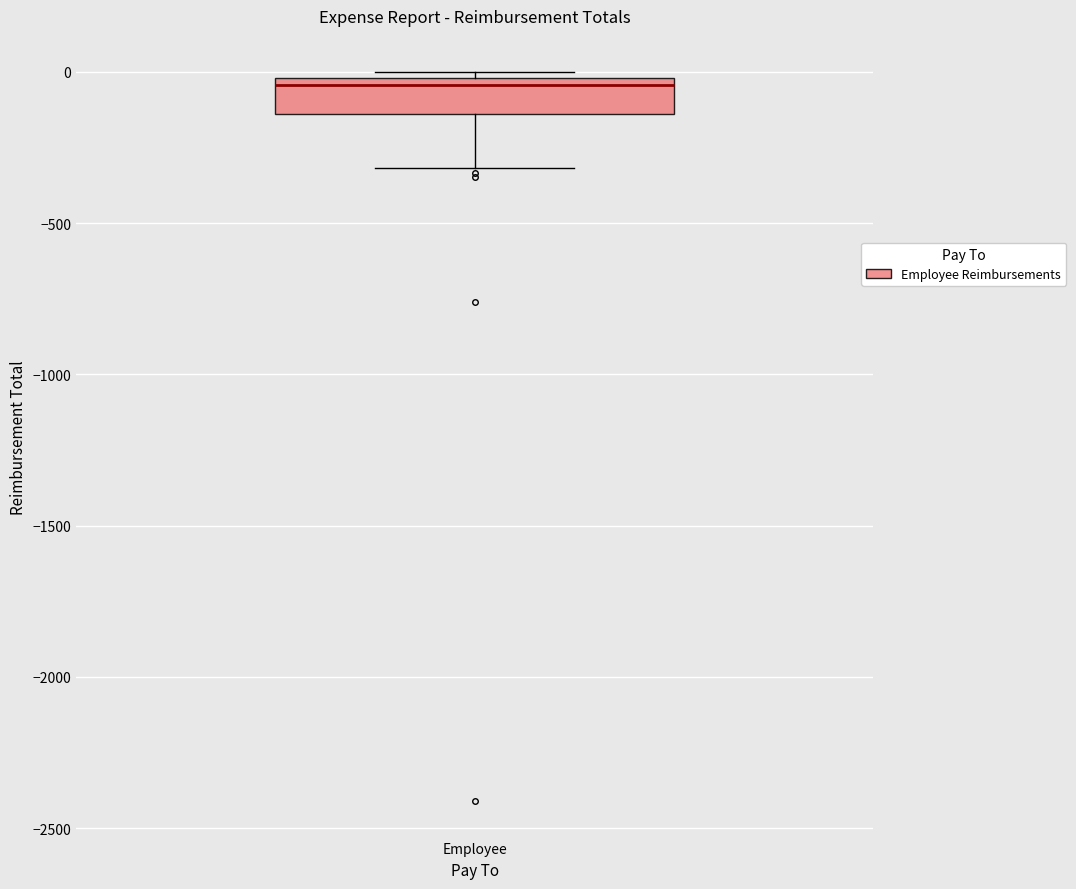

Where does the median line of the box for Employee sit on the y-axis? The values are not printed on the chart, so give them approximately, as read against the axis.

-50